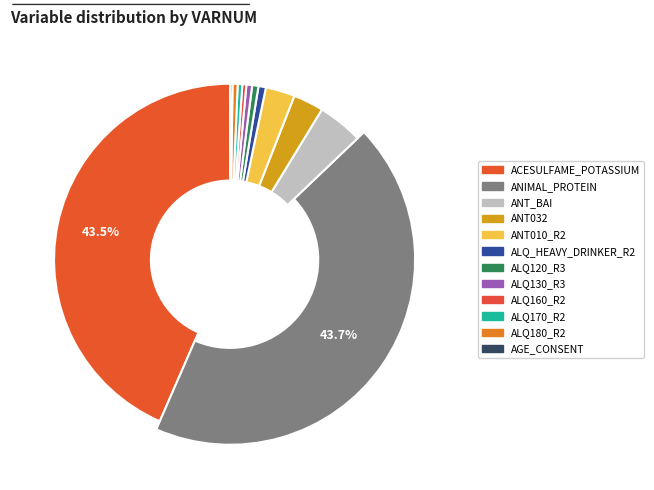

How many slices are in this pie chart?

12